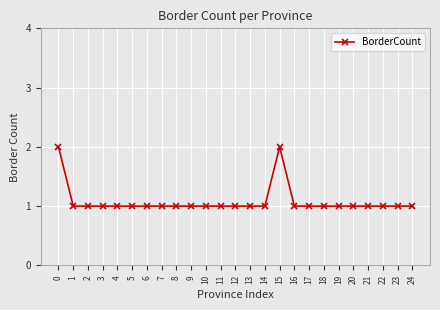

How many lines are shown in the chart?

1